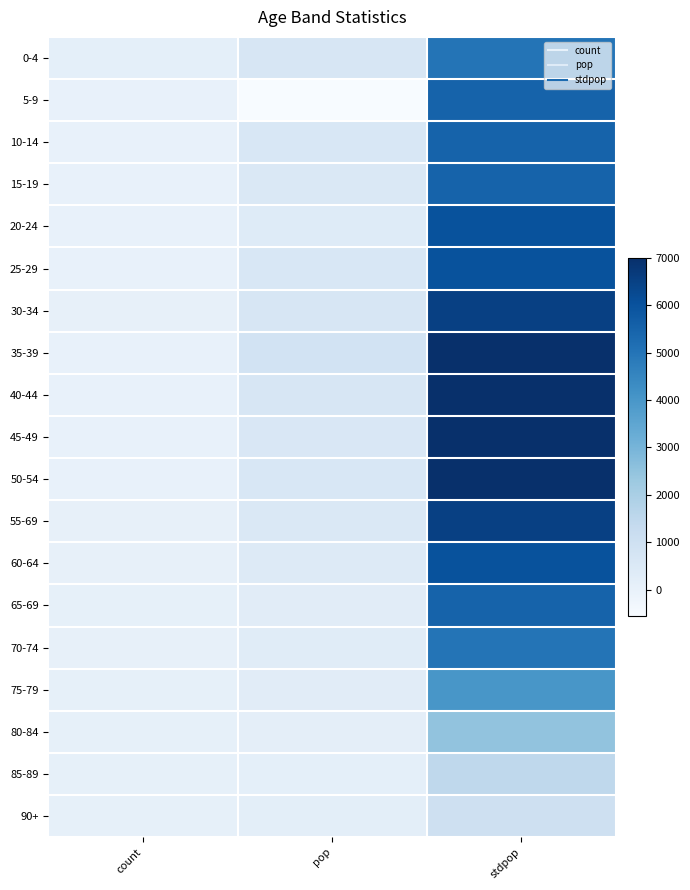

Reading left to right, what are all the values shown in this chart?

0-4: count=127	pop=636	stdpop=5000
5-9: count=25	pop=-558	stdpop=5500
10-14: count=18	pop=609	stdpop=5500
15-19: count=21	pop=543	stdpop=5500
20-24: count=12	pop=384	stdpop=6000
25-29: count=27	pop=594	stdpop=6000
30-34: count=48	pop=669	stdpop=6500
35-39: count=27	pop=843	stdpop=7000
40-44: count=29	pop=660	stdpop=7000
45-49: count=32	pop=576	stdpop=7000
50-54: count=32	pop=606	stdpop=7000
55-69: count=34	pop=522	stdpop=6500
60-64: count=45	pop=426	stdpop=6000
65-69: count=65	pop=273	stdpop=5500
70-74: count=38	pop=300	stdpop=5000
75-79: count=68	pop=288	stdpop=4000
80-84: count=74	pop=153	stdpop=2500
85-89: count=82	pop=123	stdpop=1500
90+: count=91	pop=207	stdpop=1000